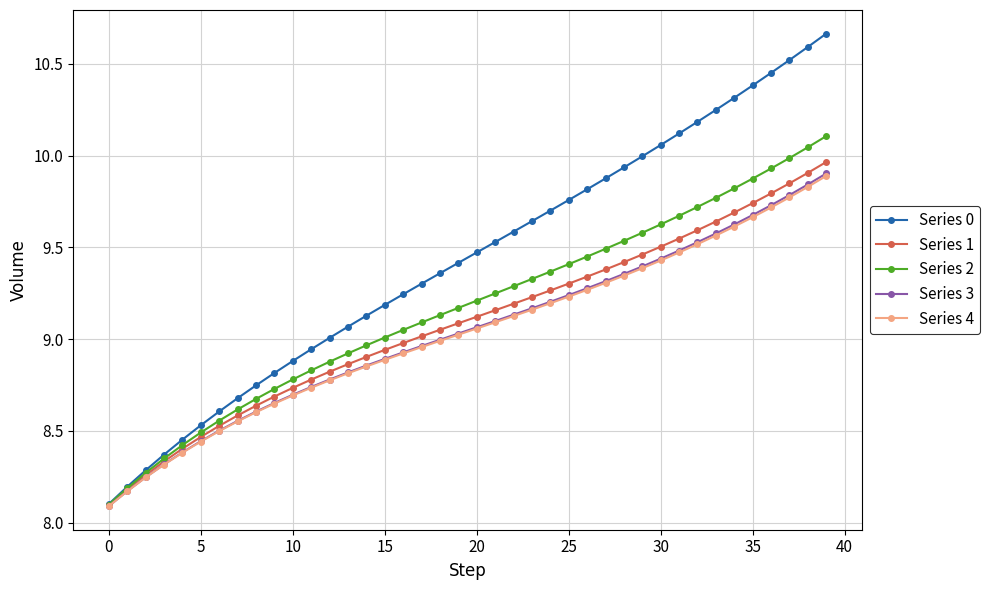

How many distinct data groups are displayed?

5